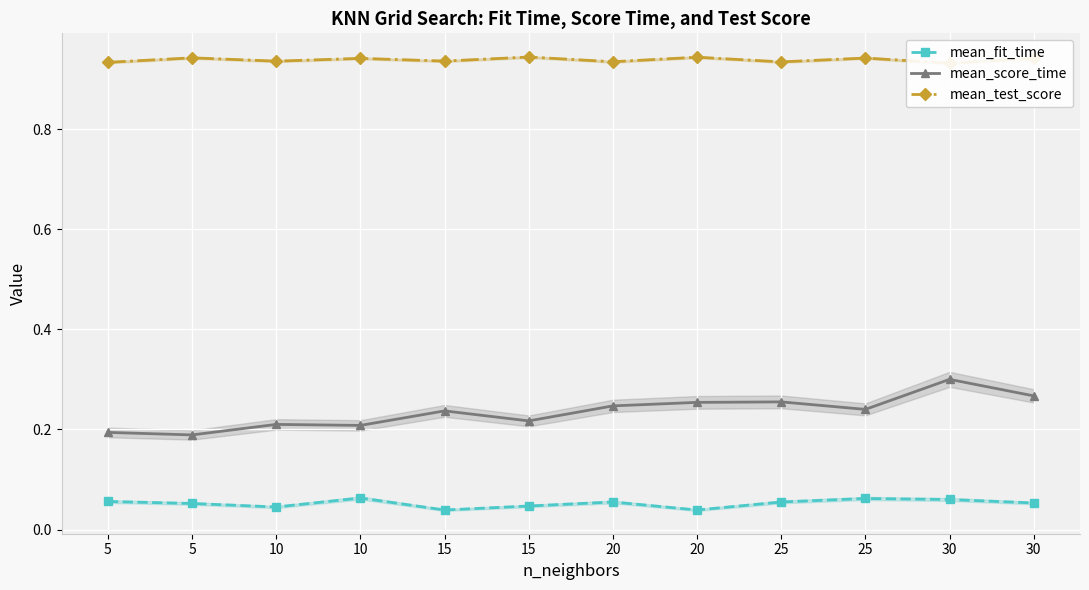

What is the minimum value for mean_score_time?

0.2